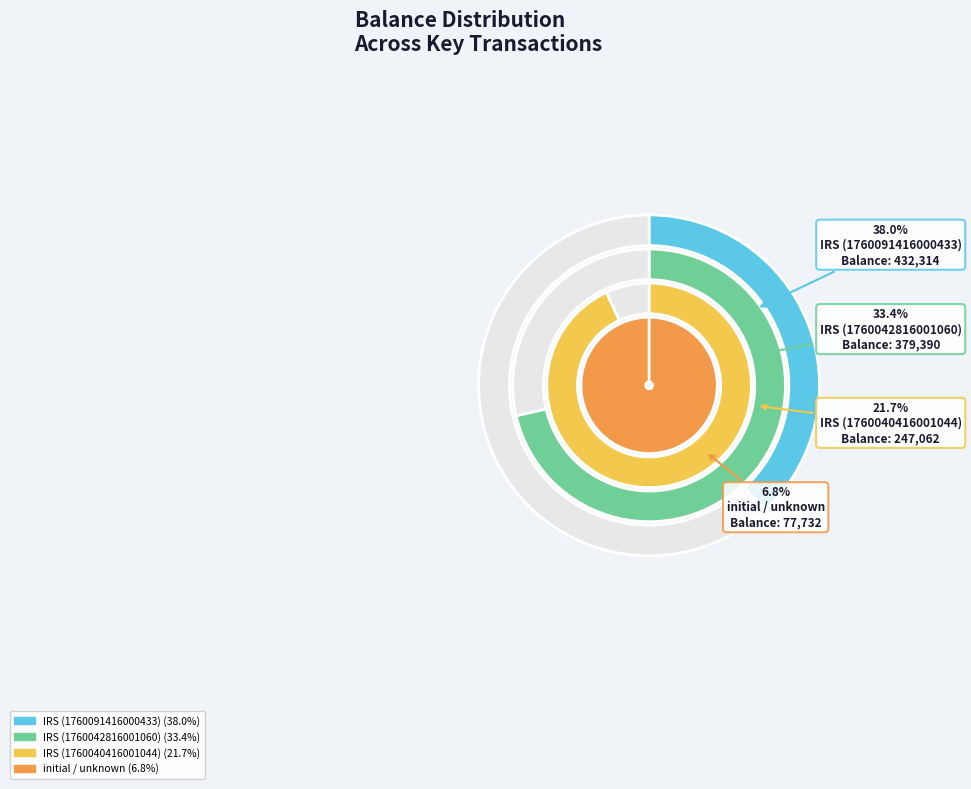

Does IRS (1760040416001044) account for over 50% of the chart?

No